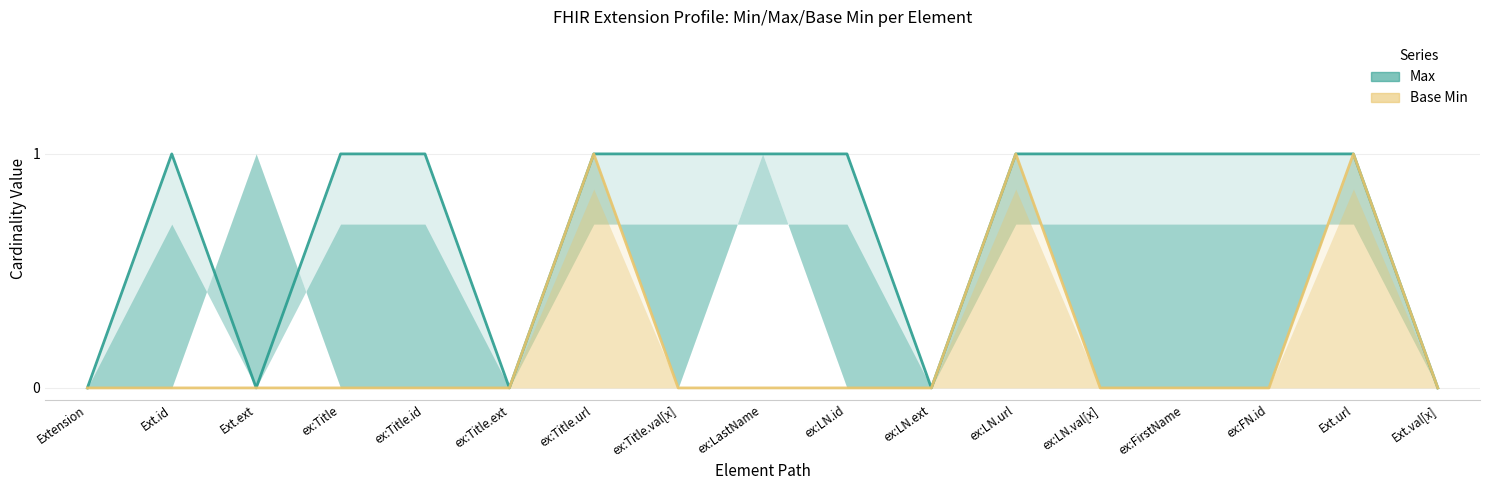

List the series in order of their overall mean, lowest first.

Base Min, Max